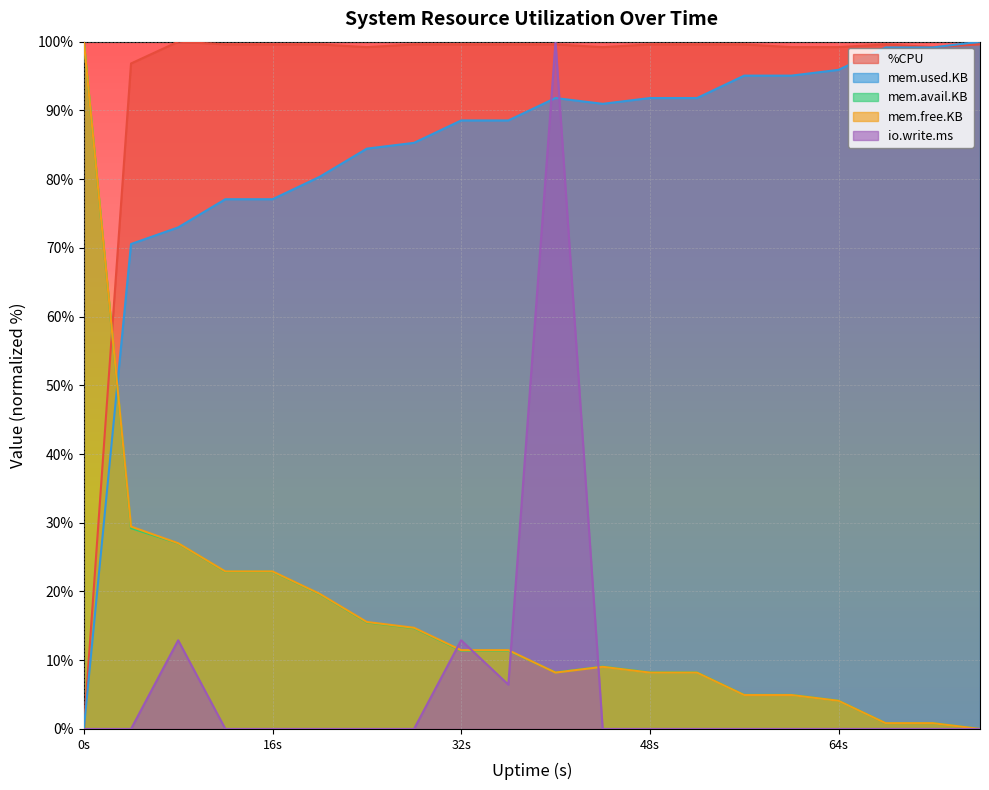

How many interior local valleys does the mem.used.KB series have?

1